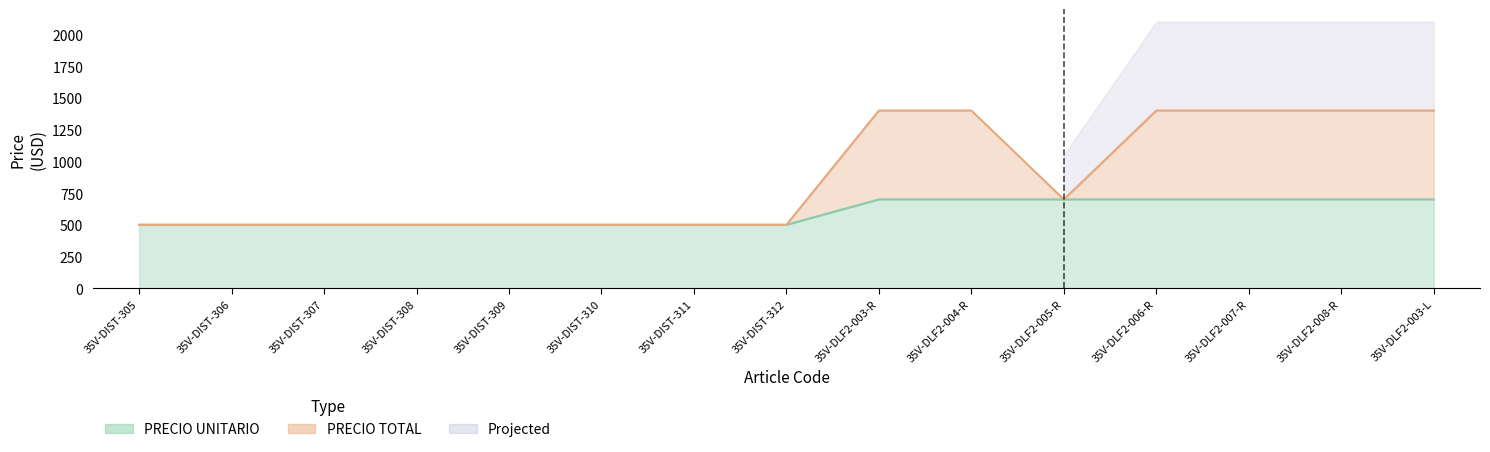

Rank the series at 35V-DIST-309 from lowest to highest value.

PRECIO TOTAL, PRECIO UNITARIO